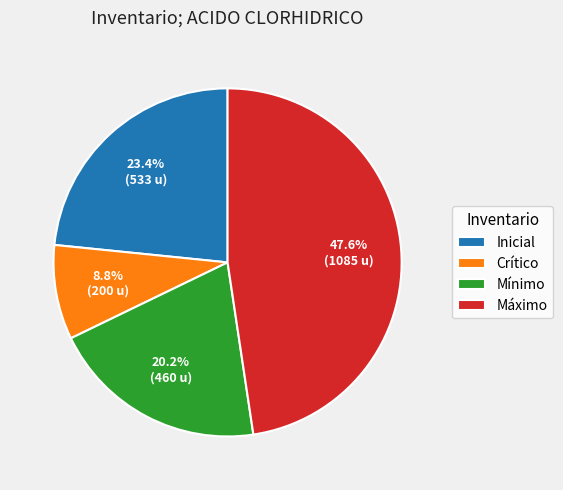

To the nearest percent, what is the difference between the Mínimo and Máximo slice percentages?

27%